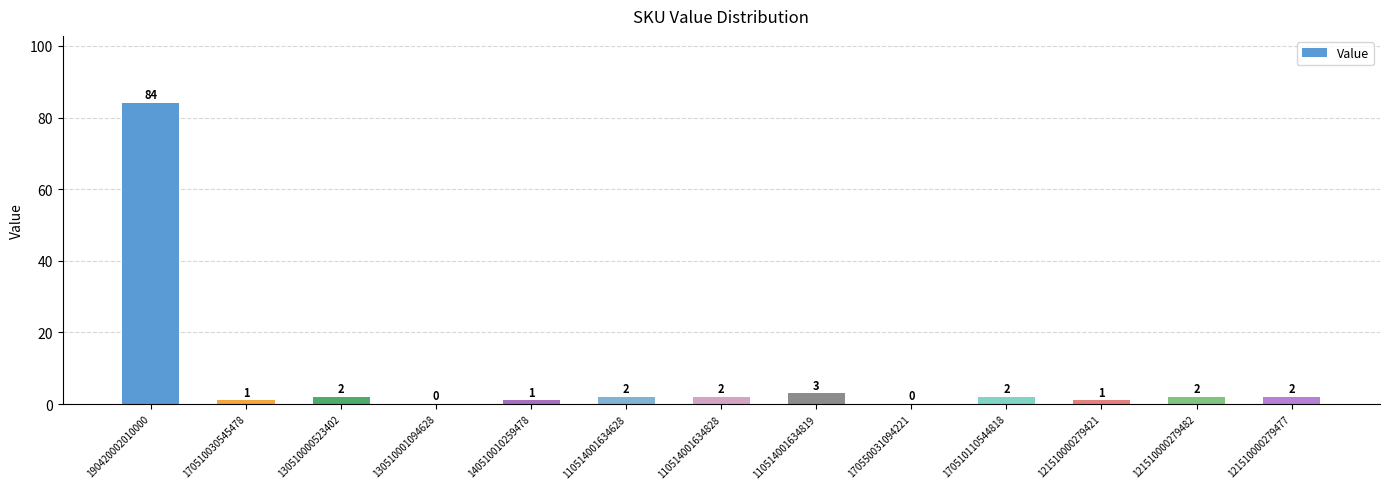

True or false: the data shows 84 at 190420002010000.

True